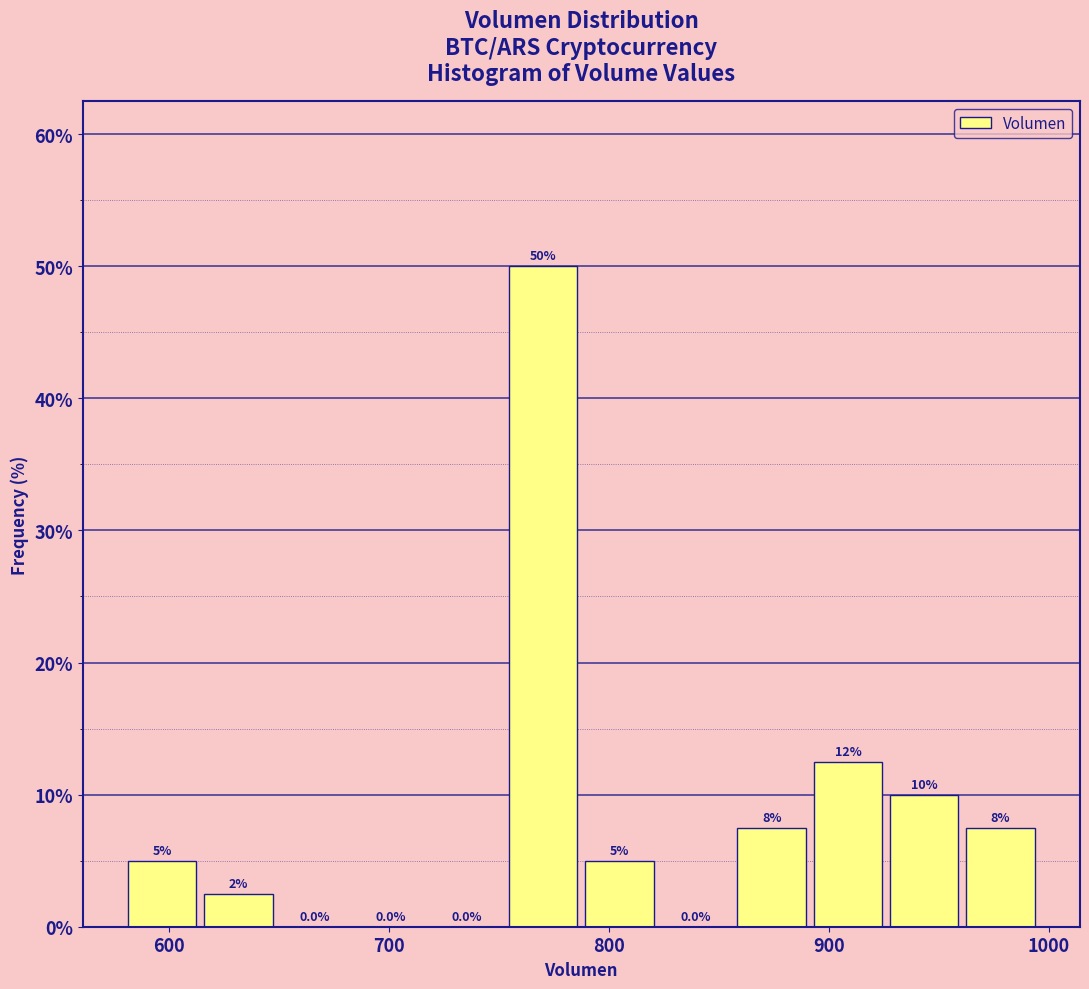

Around what value on the x-axis is the tallest bar? Give the approximate position of its centre, as read against the axis.

770